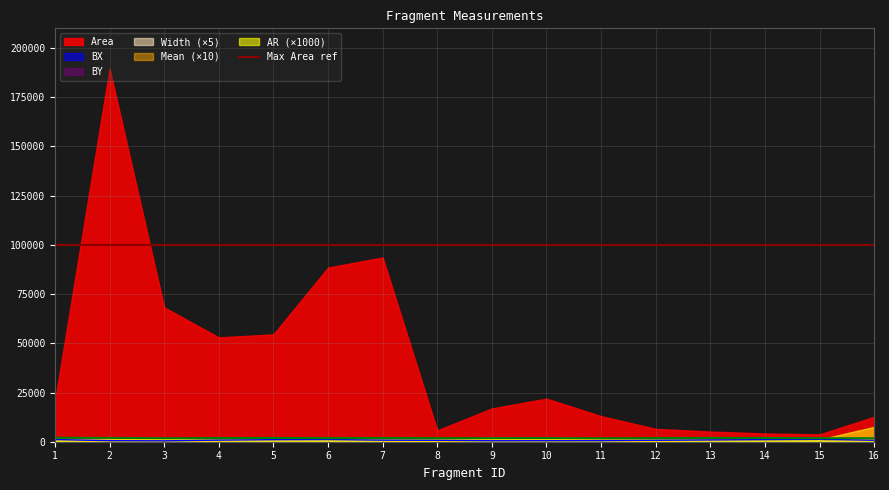

Rank the series by their maximum value, from lowest to highest.

AR, Mean, Width, BX, BY, Area